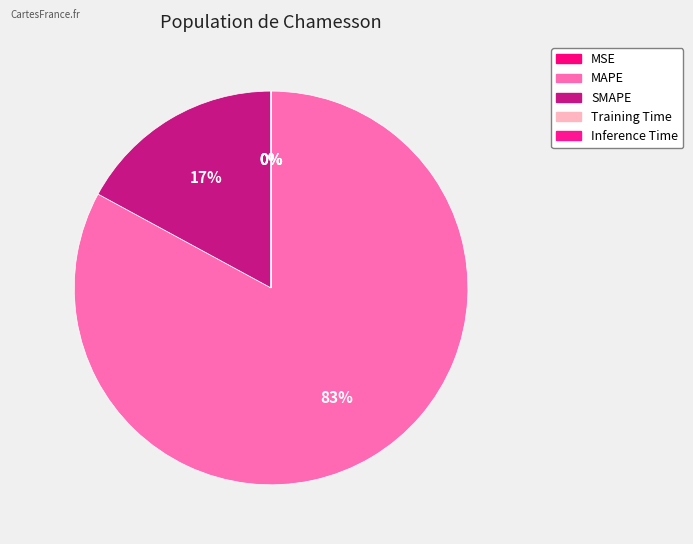

True or false: Inference Time accounts for 1% of the total.

False